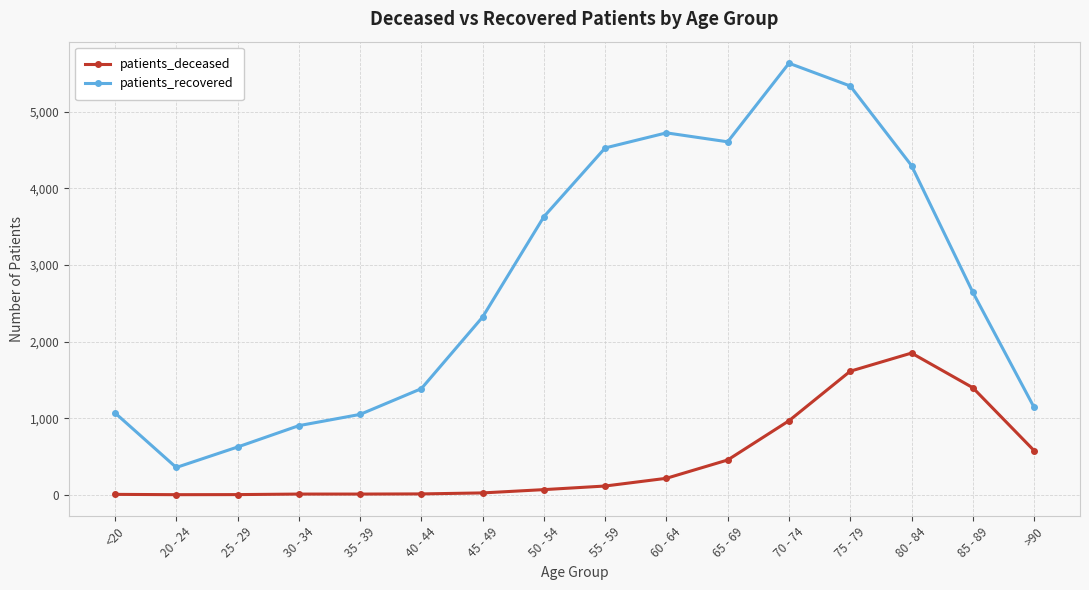

Count the number of categories in the chart.

16